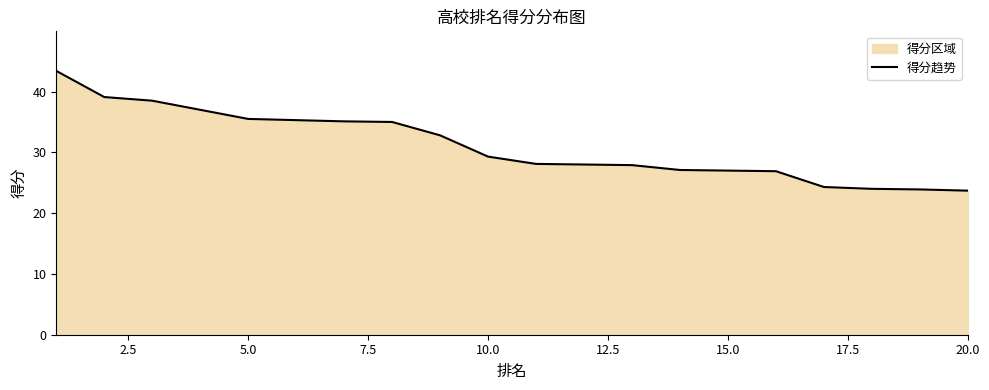

The chart shows a value of 35.5 at 5.0. True or false?

True